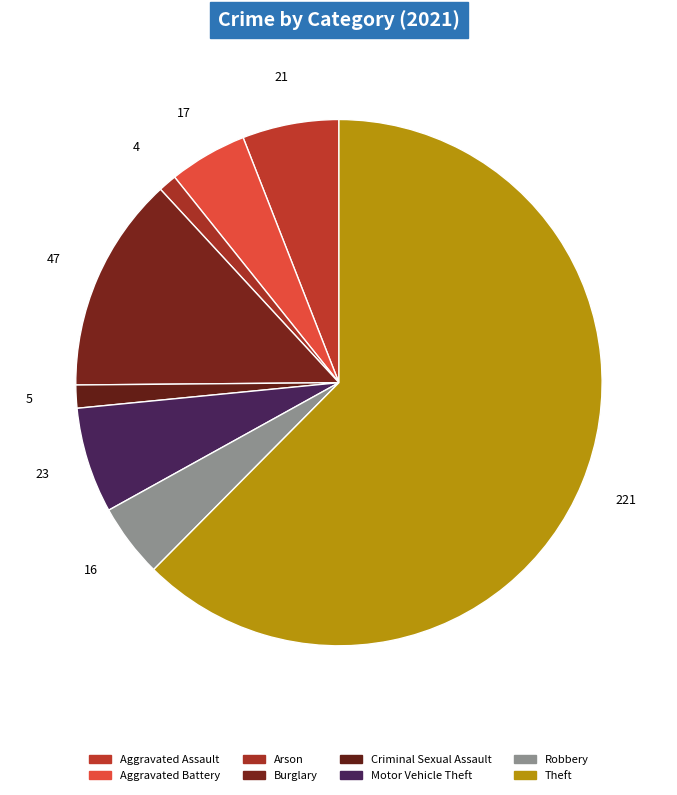

Between Criminal Sexual Assault and Burglary, which is larger?

Burglary